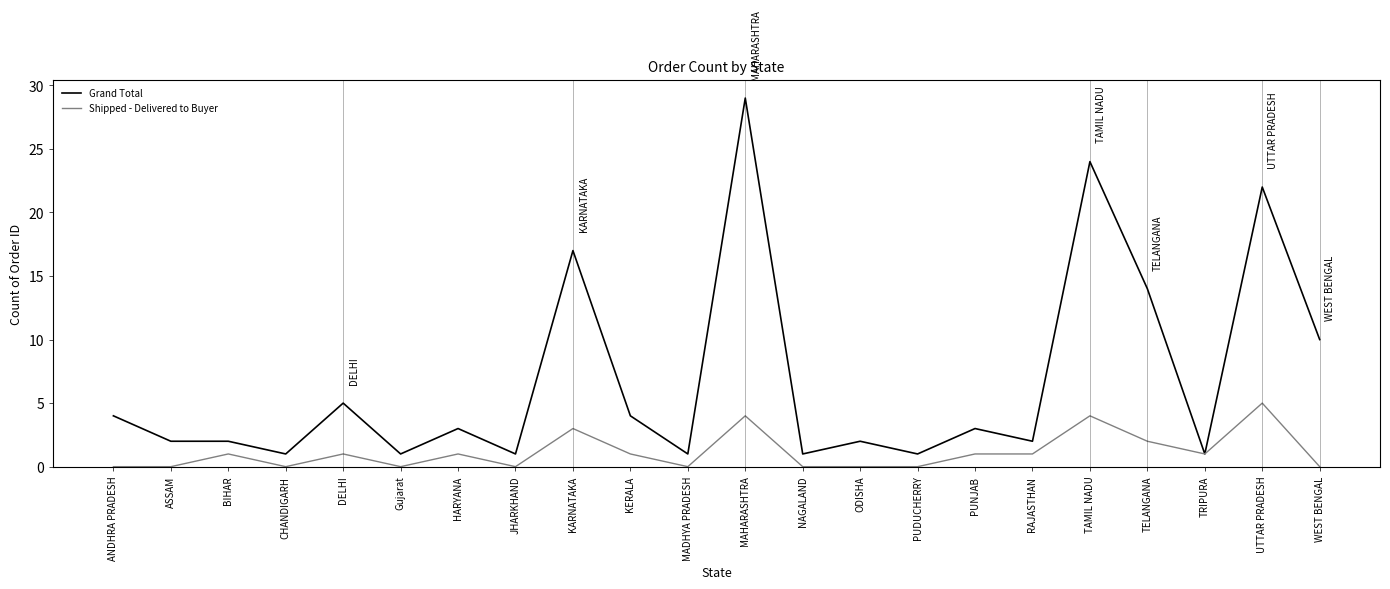

Reading right to left, transcribe all the data shown in this chart.

Grand Total: 10	22	1	14	24	2	3	1	2	1	29	1	4	17	1	3	1	5	1	2	2	4
Shipped - Delivered to Buyer: 0	5	1	2	4	1	1	0	0	0	4	0	1	3	0	1	0	1	0	1	0	0